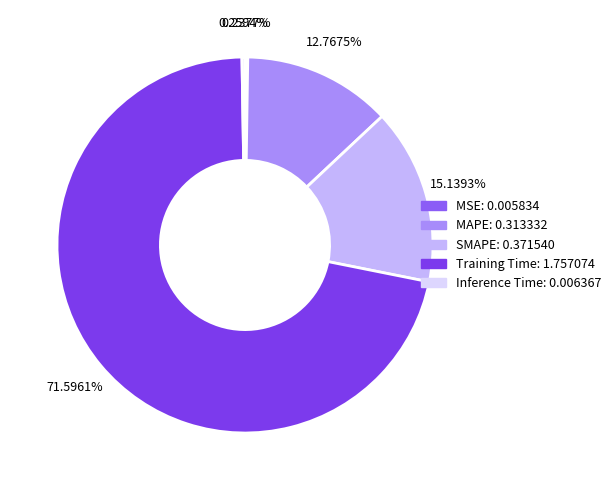

Which category accounts for the majority?

Training Time